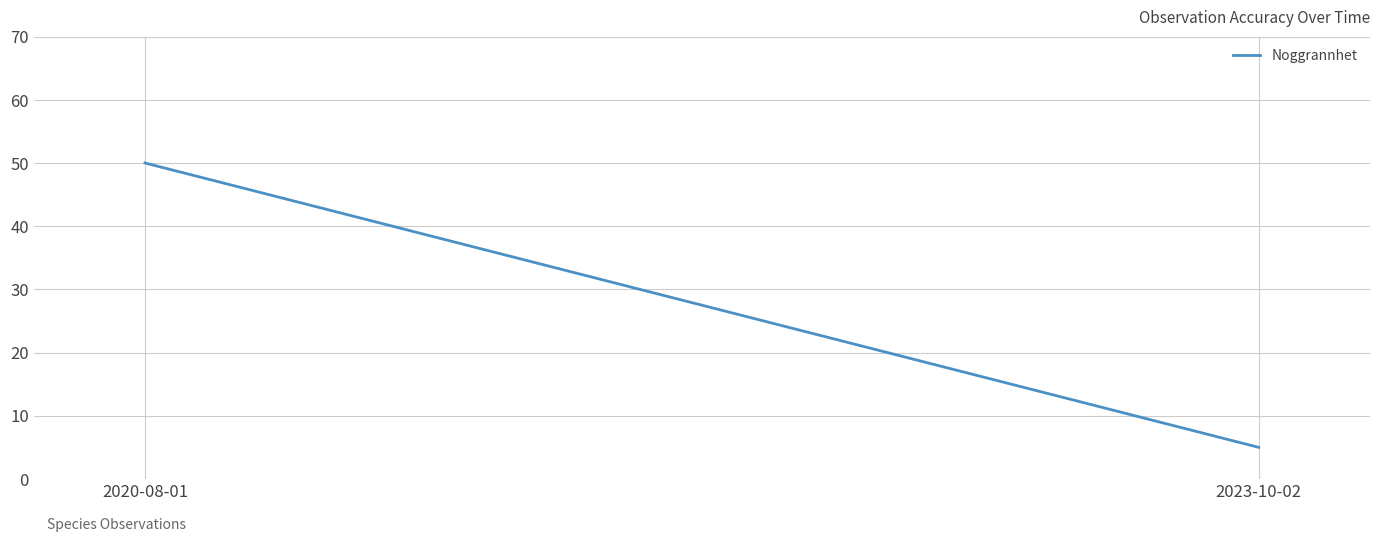

How many data points does each series have?

2